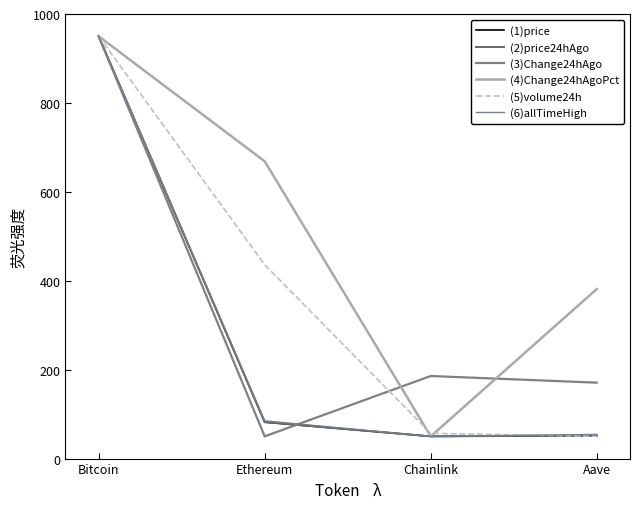

How many interior local valleys does the (6)allTimeHigh series have?

1